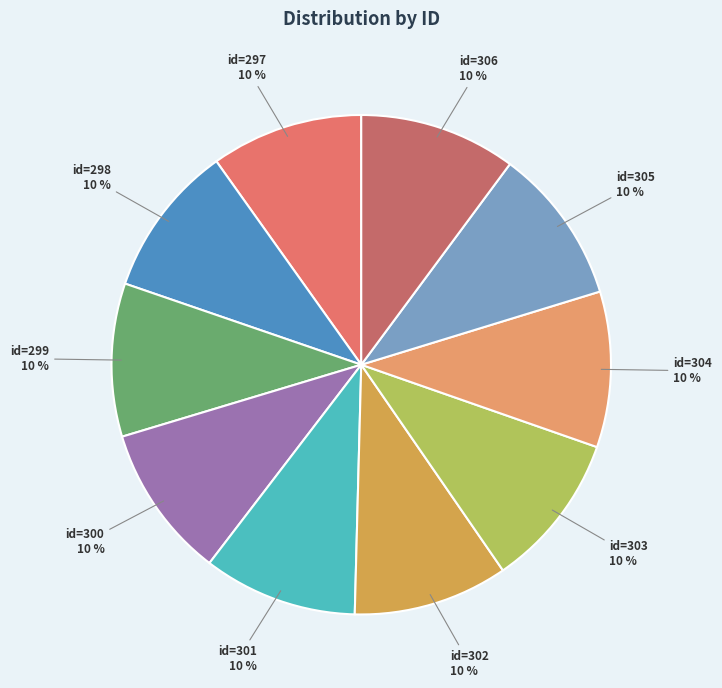

Do id=306 and id=303 together represent more than half of the pie?

No